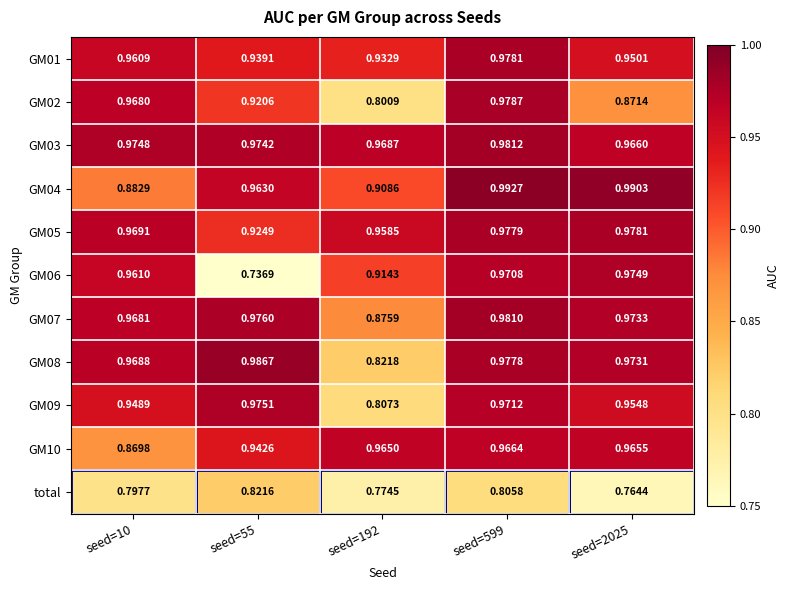

Is the value of GM09 at seed=55 greater than the value of GM02 at seed=192?

Yes